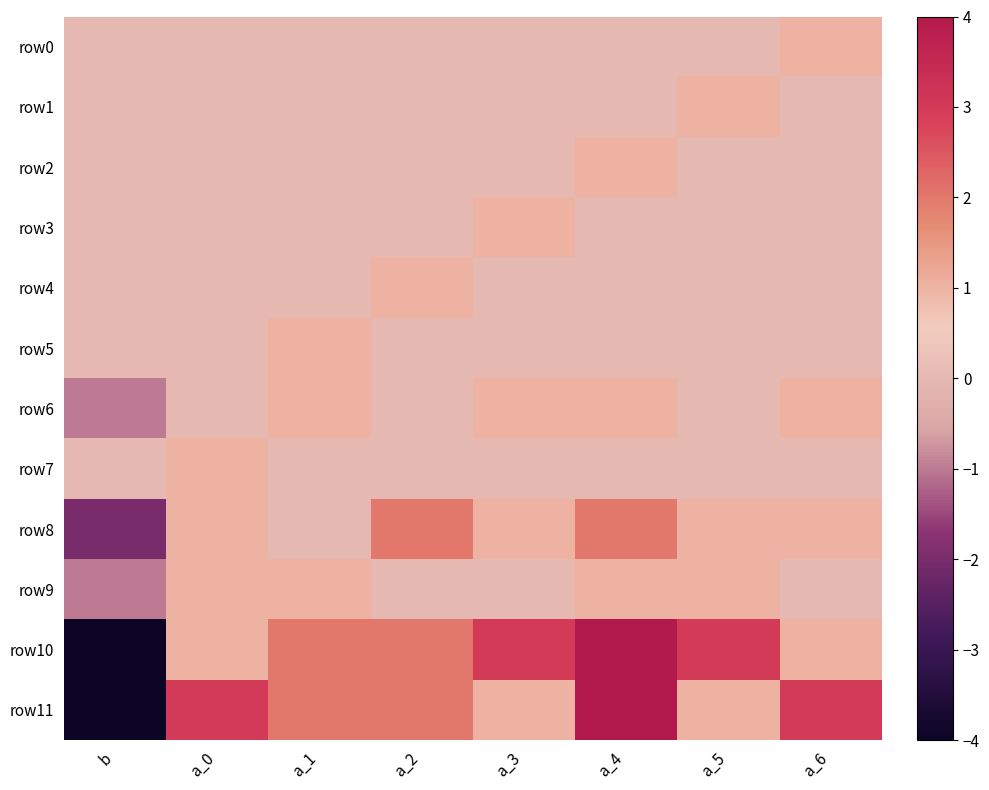

Between b and a_5, which series saw the biggest shift?

row10